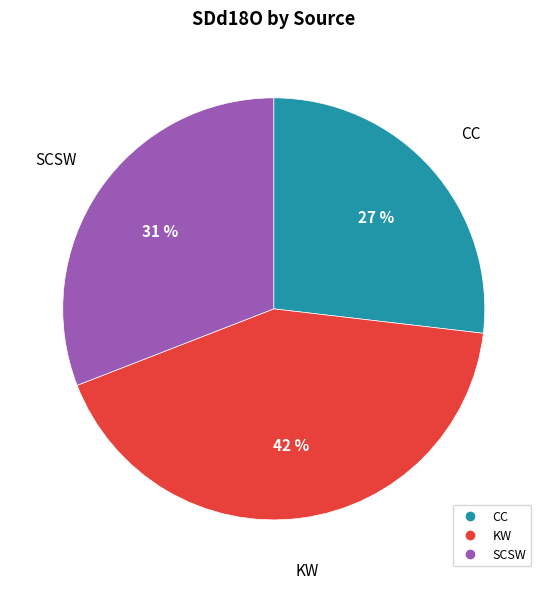

To the nearest percent, what is the average slice percentage?

33%